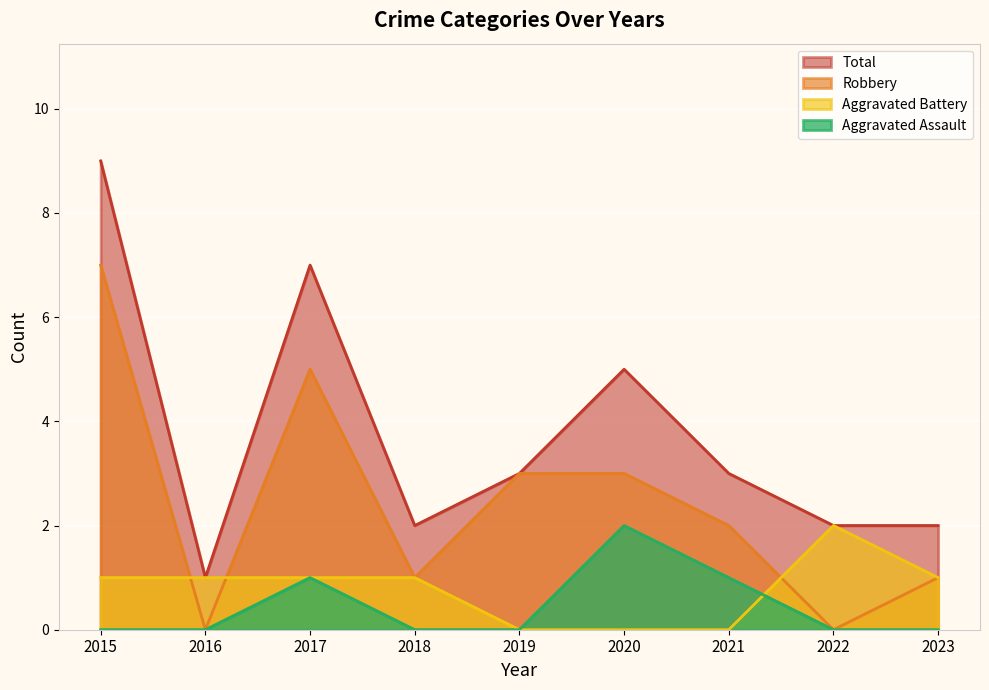

Is it true that Aggravated Battery equals 0 at 2020?

True